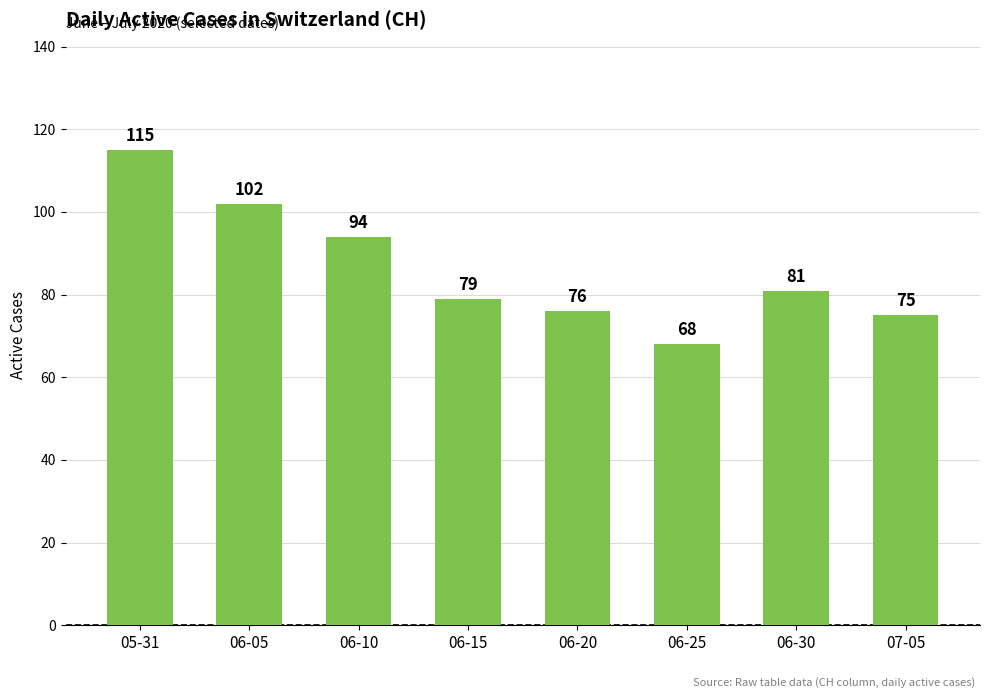

What is the label of the 7th bar from the right?

06-05